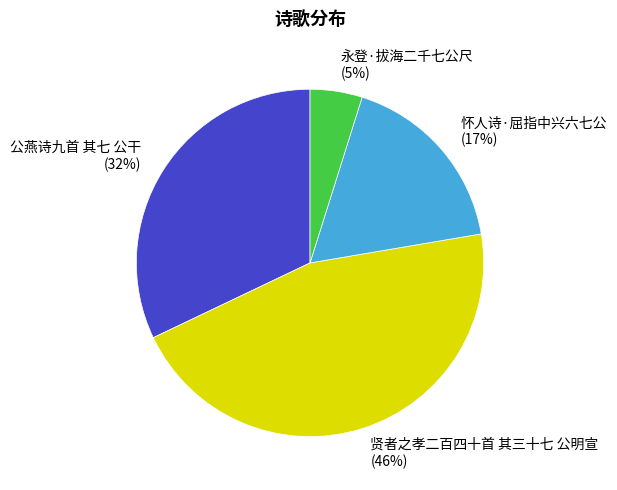

To the nearest percent, what portion does 怀人诗·屈指中兴六七公 represent?

17%